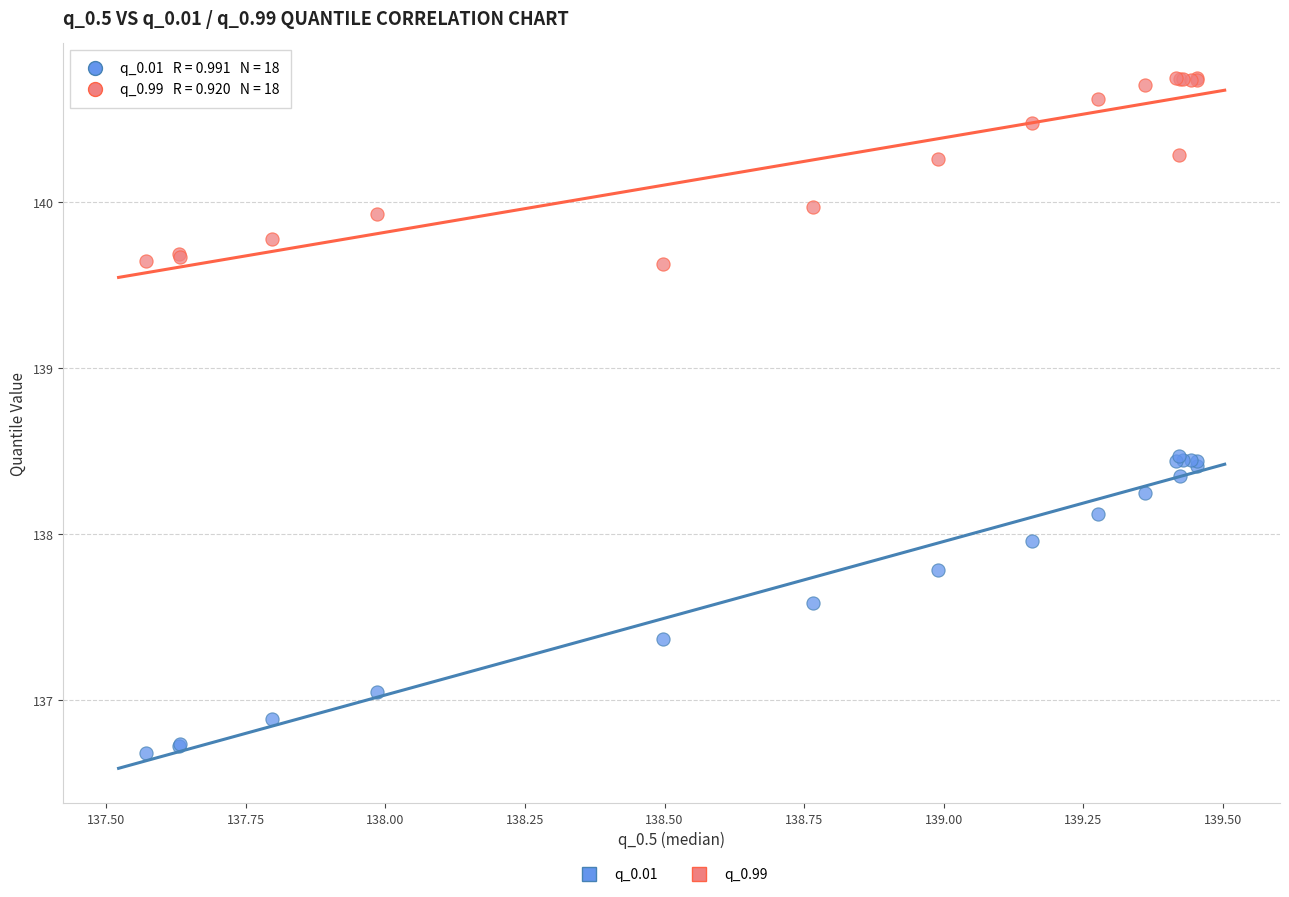

Which series reaches the maximum Y coordinate?

q_0.99